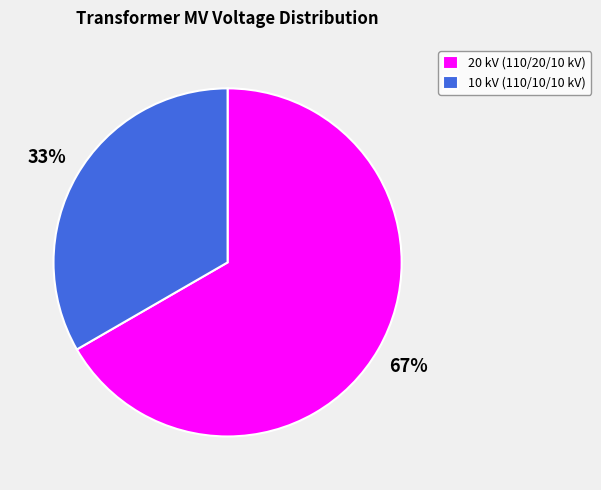

How many segments does this pie chart have?

2